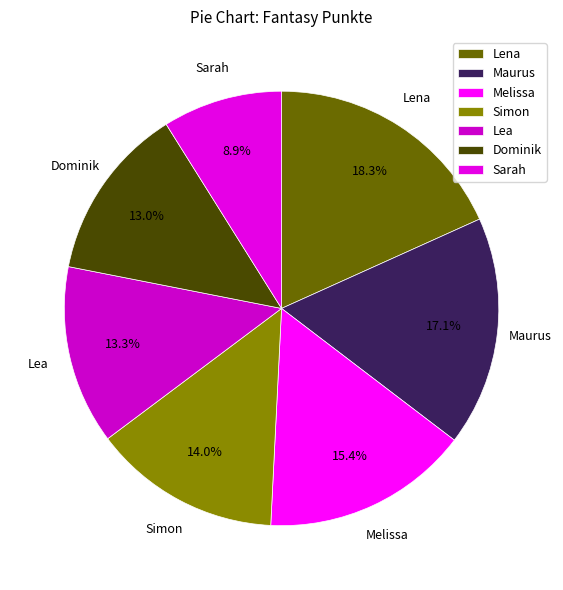

How much of the chart is everything except Sarah?

91.1%